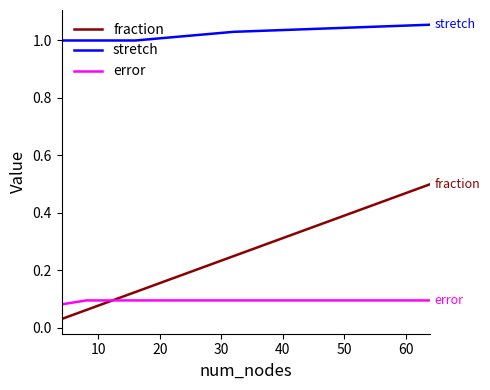

How many lines are shown in the chart?

3